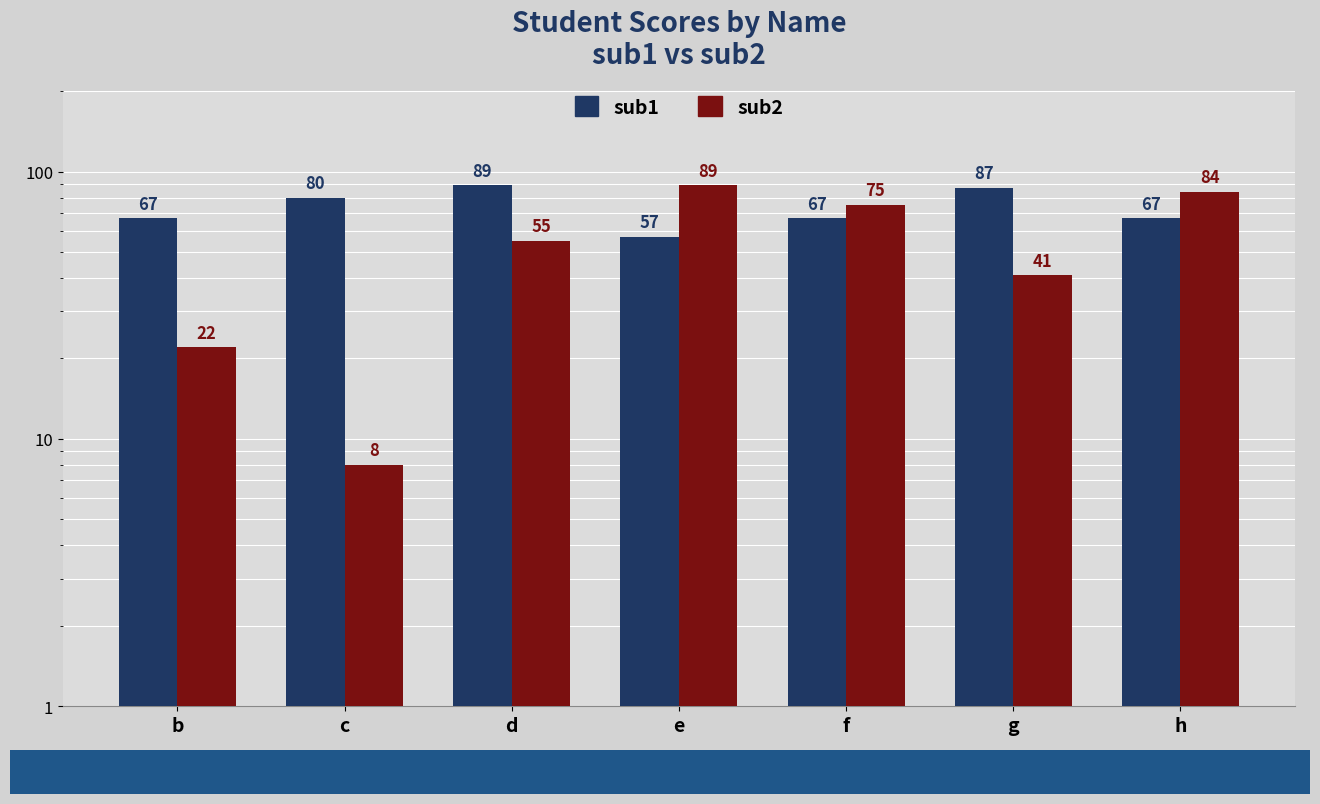

List the labels in order of sub1 value, smallest first.

e, b, f, h, c, g, d